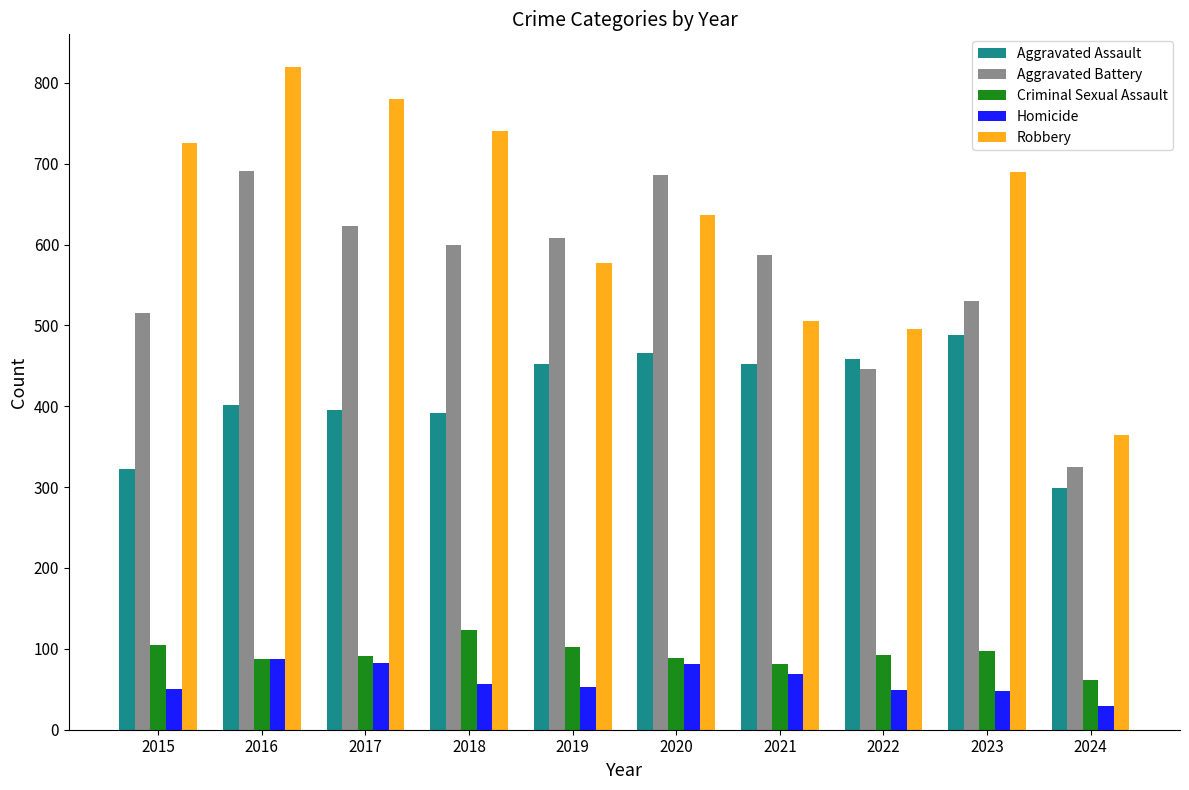

At which category does the chart reach its minimum across all series?

2024